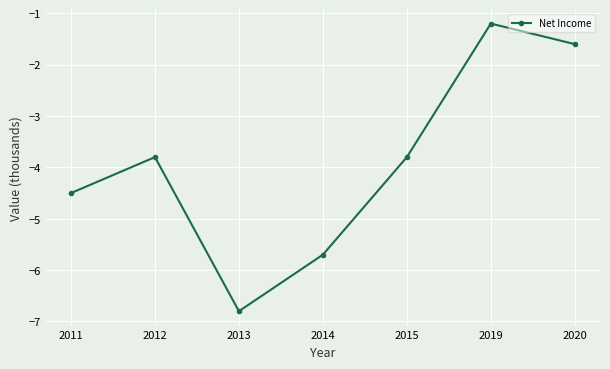

How many interior local valleys (lower than both neighbors) does the data have?

1